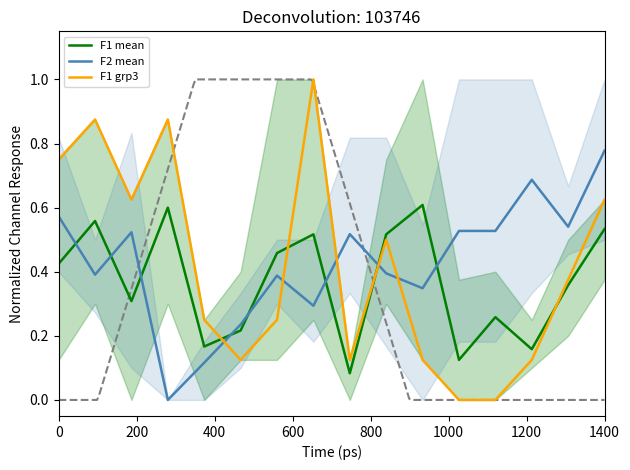

What is the highest value of the F1 grp3 series?

1.0